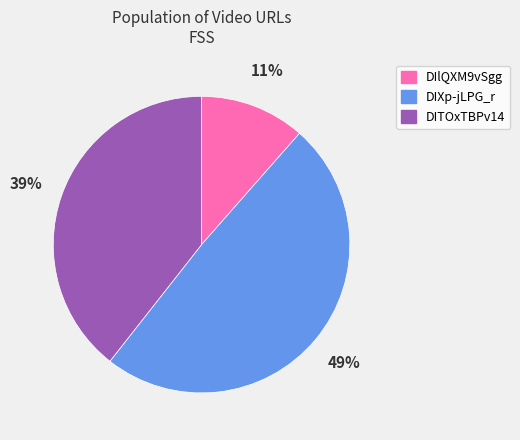

Combined, do DITOxTBPv14 and DIXp-jLPG_r account for over 50%?

Yes